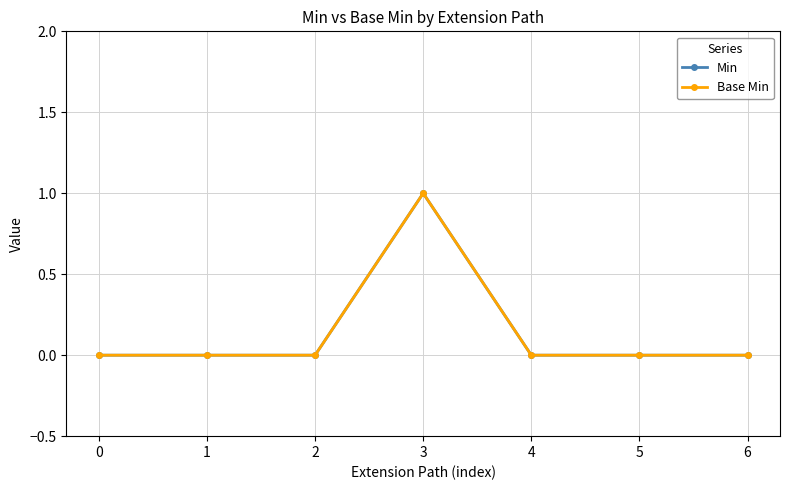

Rank the series at 5 from highest to lowest value.

Min, Base Min